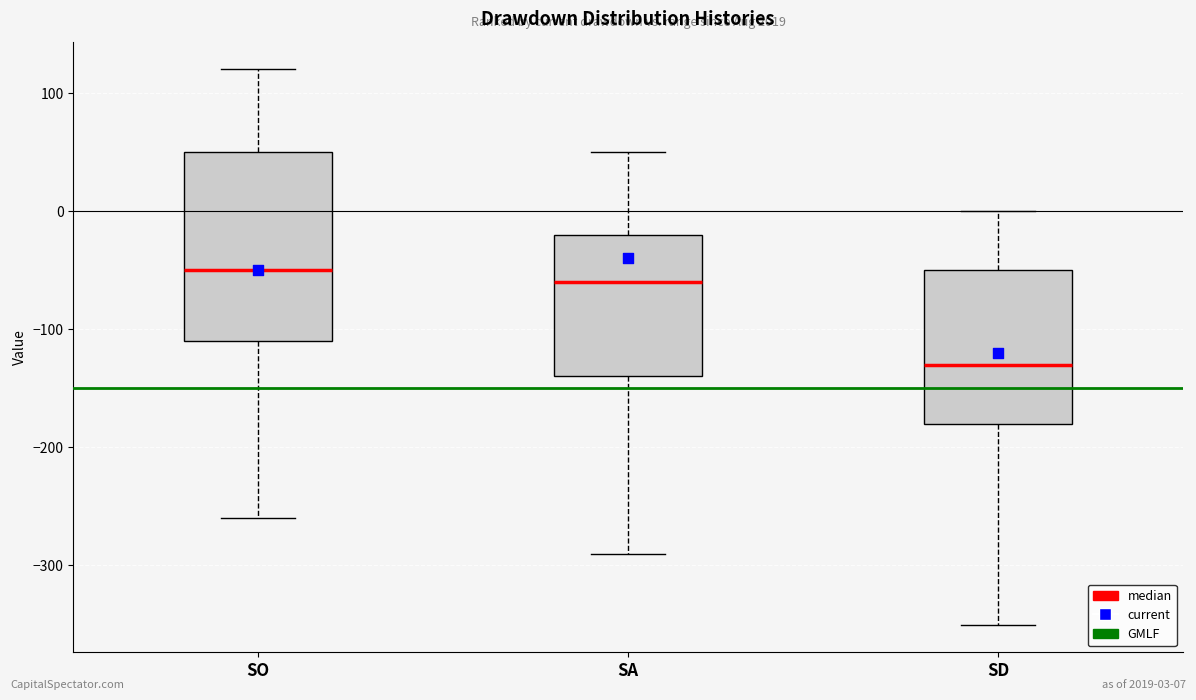

Reading left to right, read every box against the y-axis: the position of its median line, the range the box covers, and the ends of its whiskers. The values are not printed on the chart, so give them approximately, as read against the axis.

SO: median -50, box -110 to 50, whiskers -260 to 120
SA: median -60, box -140 to -20, whiskers -290 to 50
SD: median -130, box -180 to -50, whiskers -350 to 0